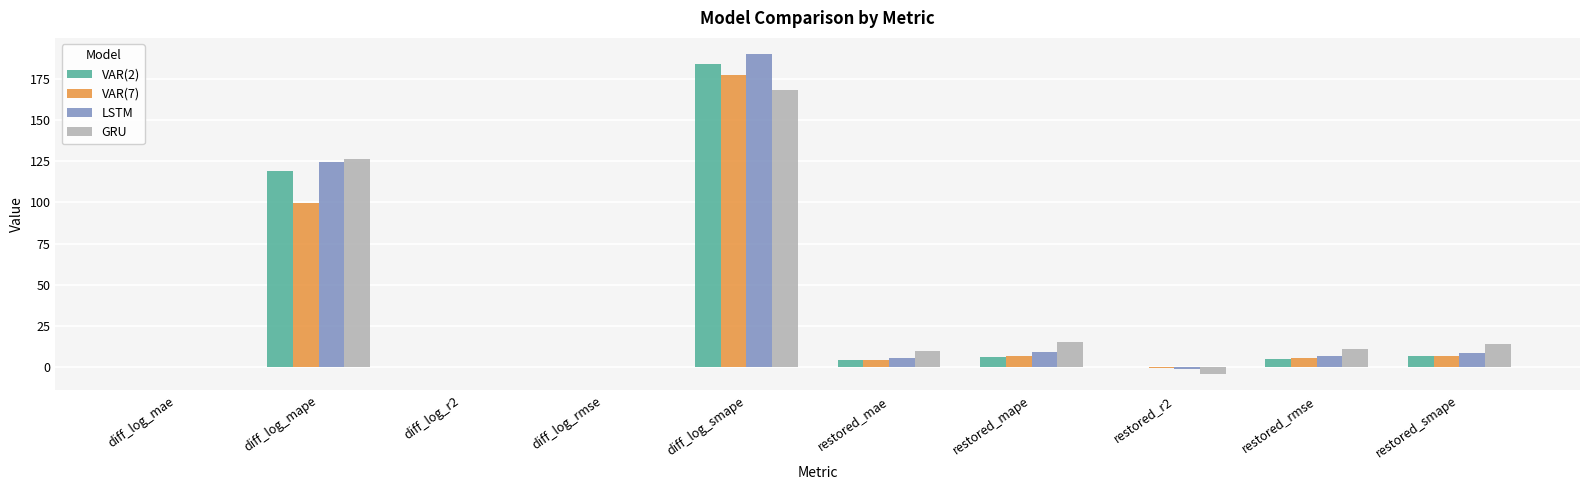

Between diff_log_mae and diff_log_smape, which series saw the biggest shift?

LSTM